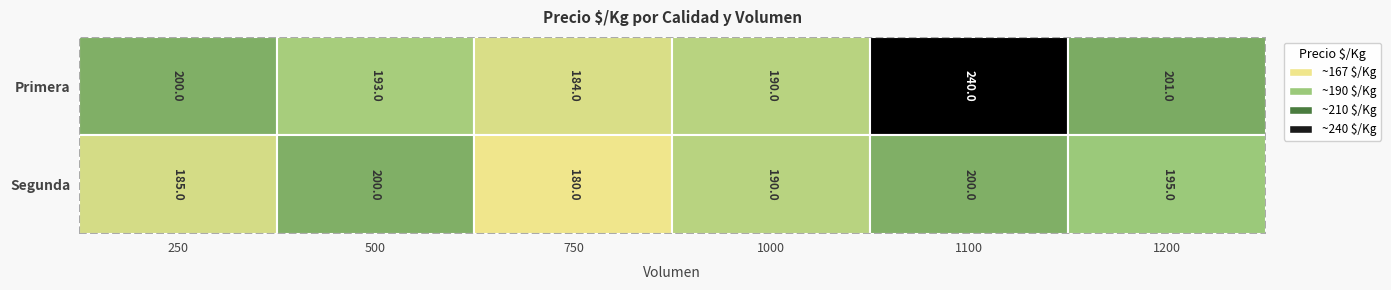

Is it true that Primera equals 132 at 500?

False